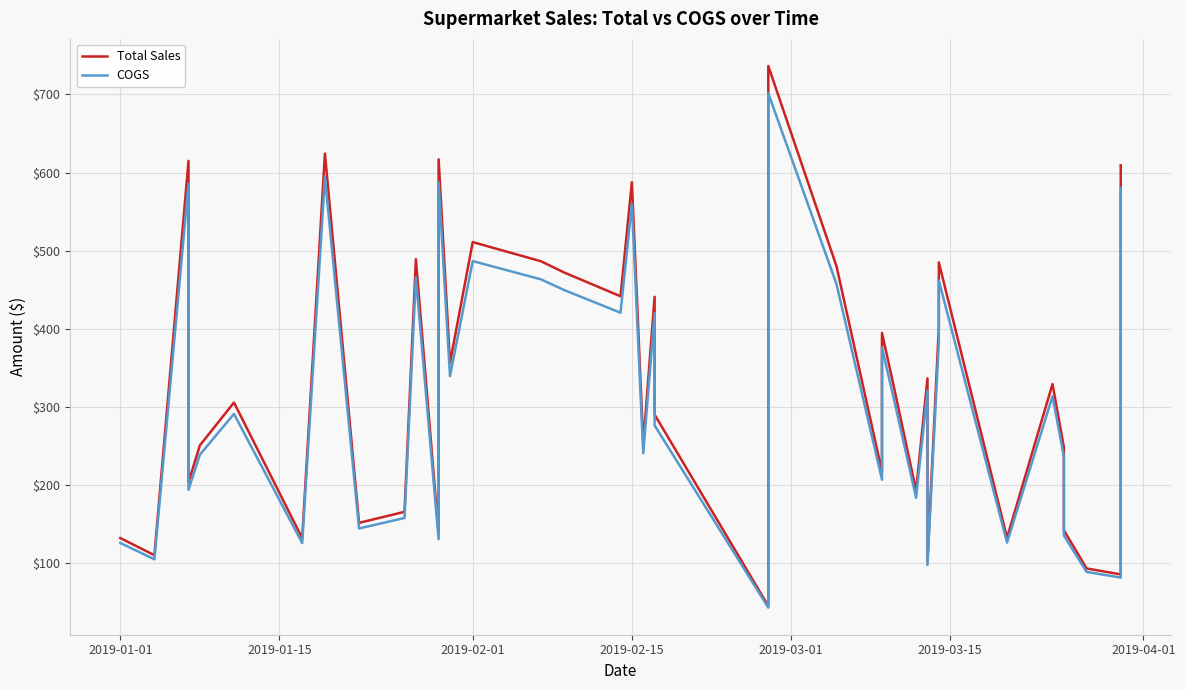

Which series has the largest total across all categories?

Total Sales